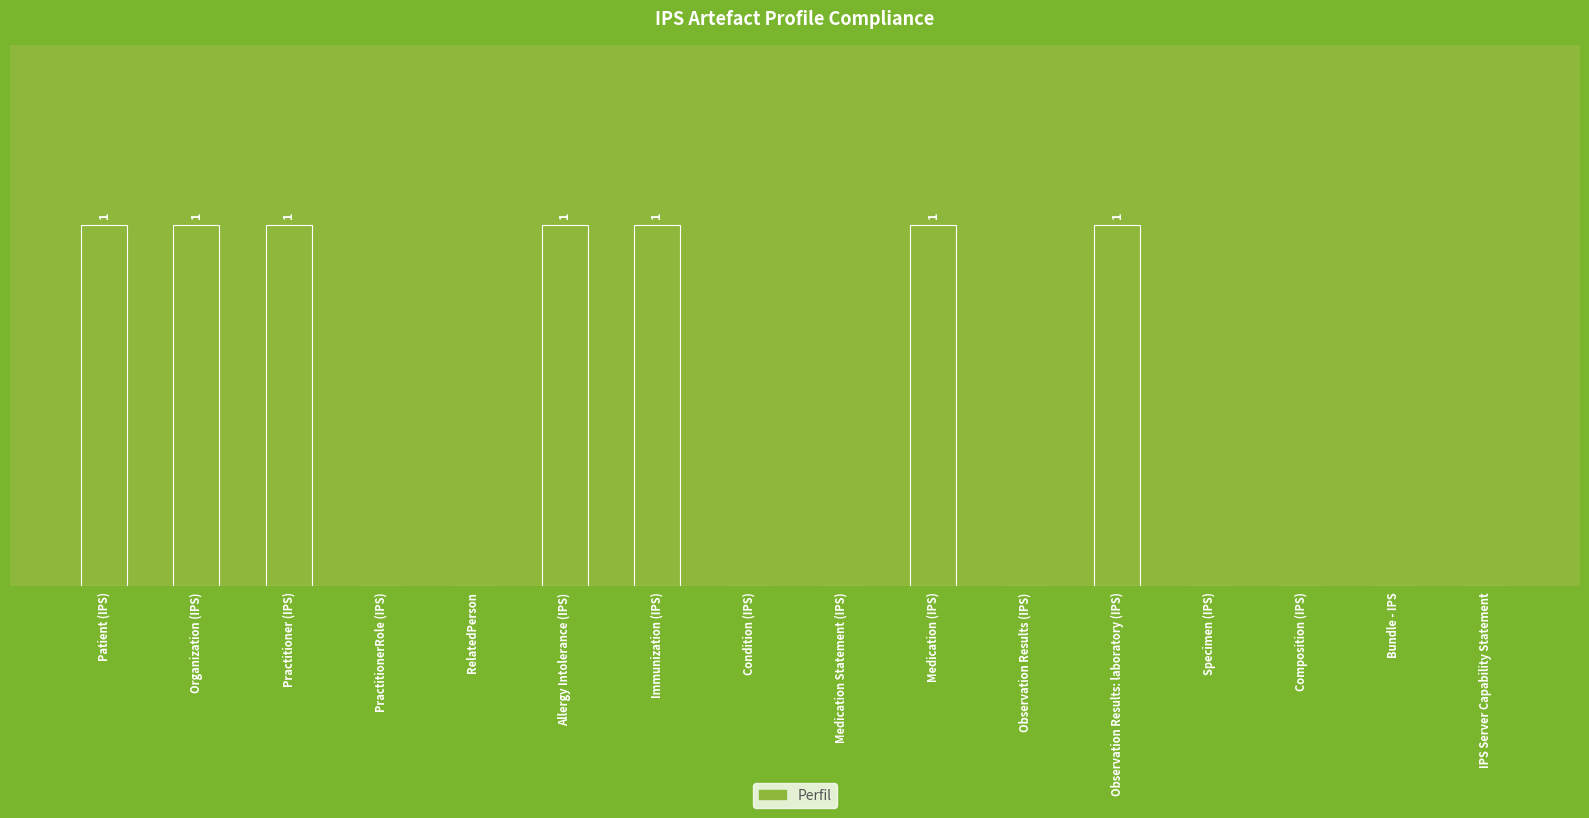

Count the number of data series in this chart.

1